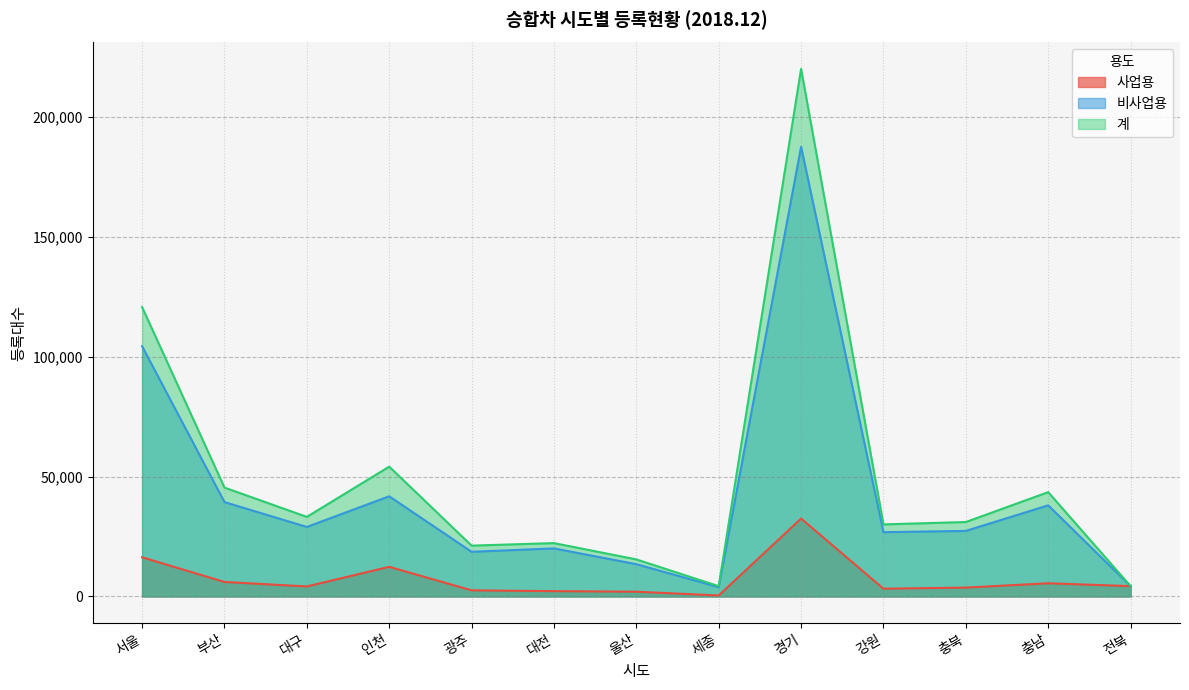

At how many categories does at least one series exceed 50887?

3